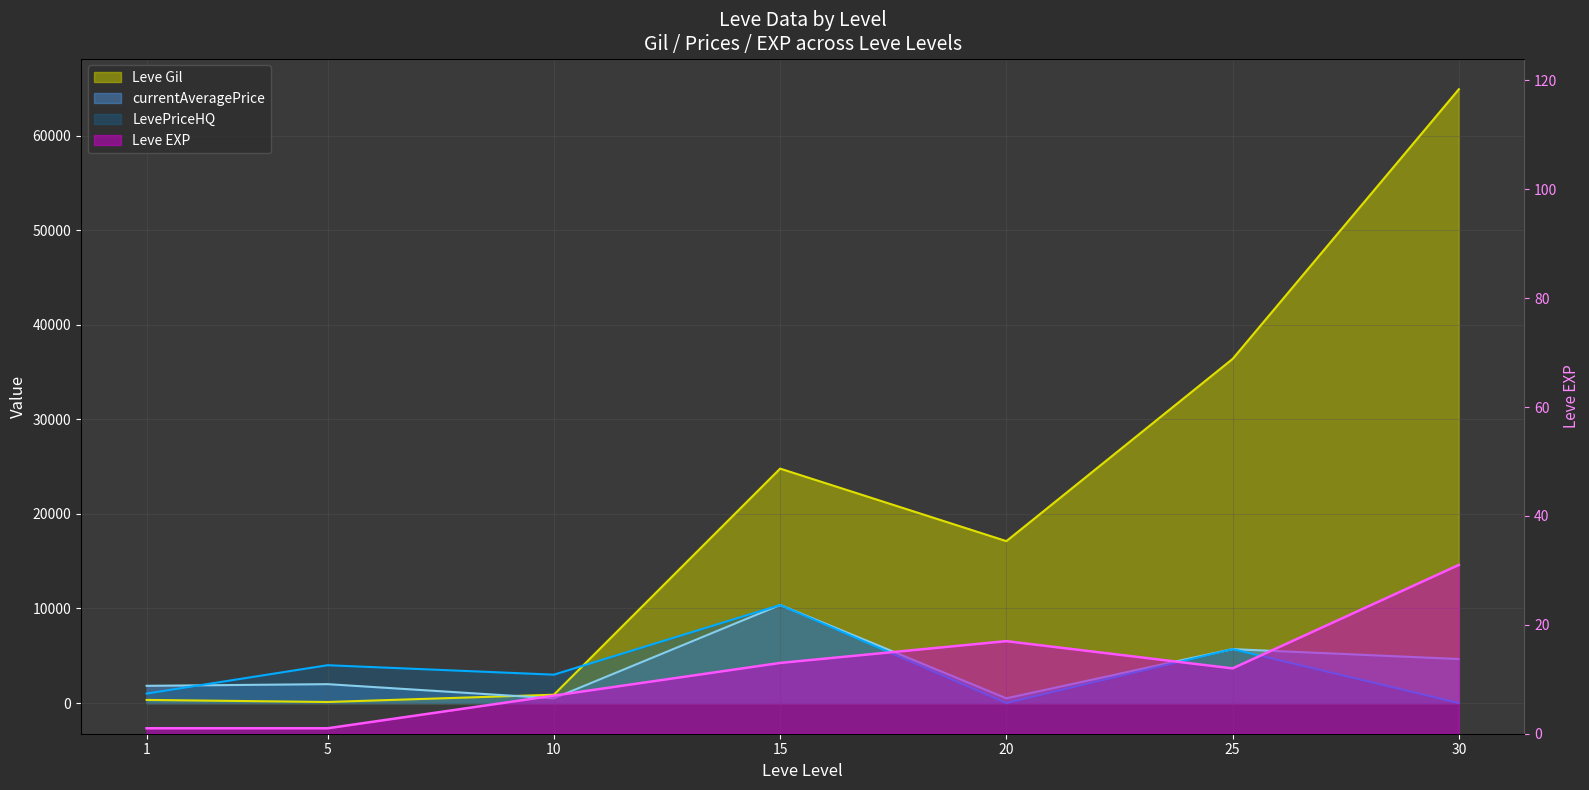

Which series has the largest range (max minus min)?

Leve Gil